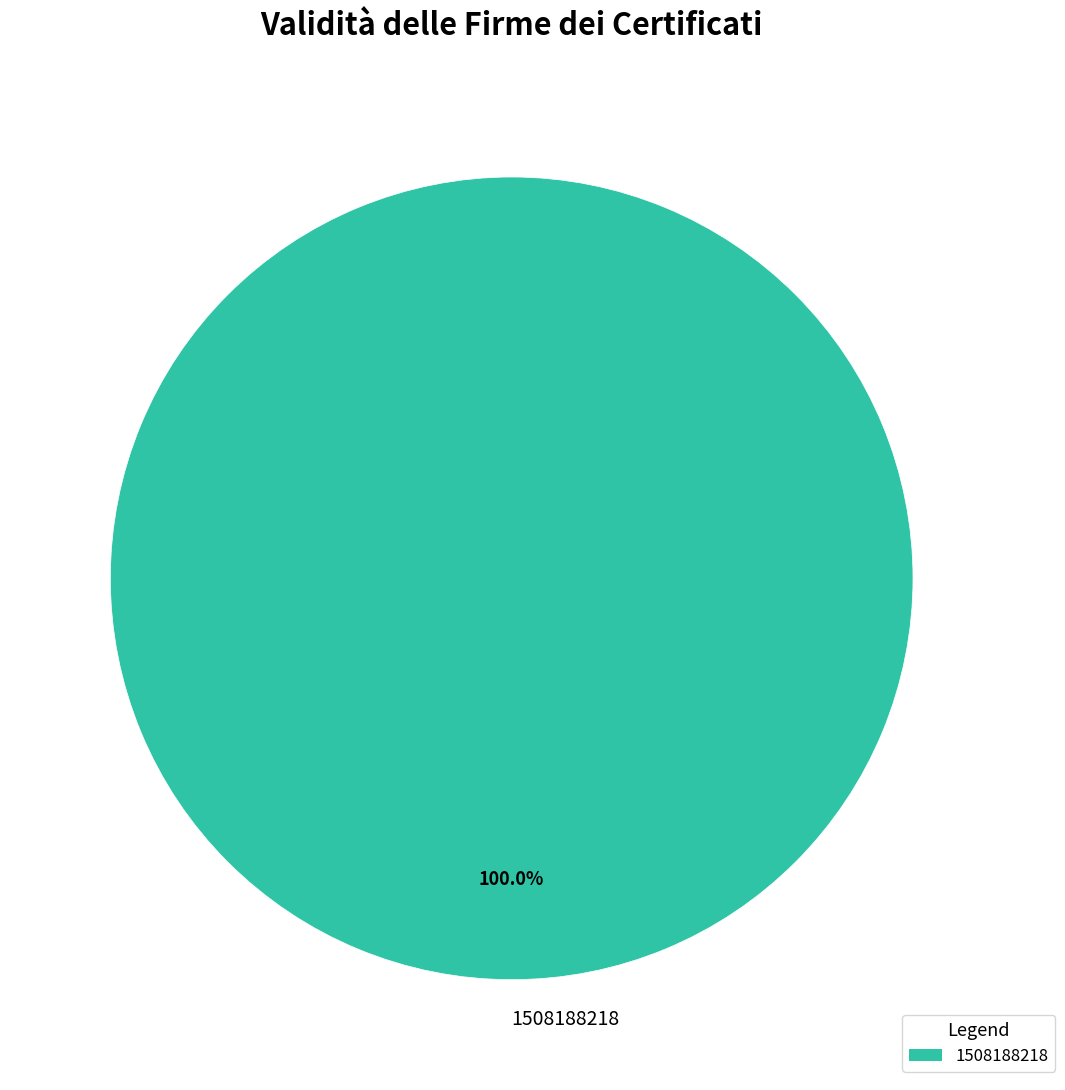

Rank the categories by value from highest to lowest.

1508188218